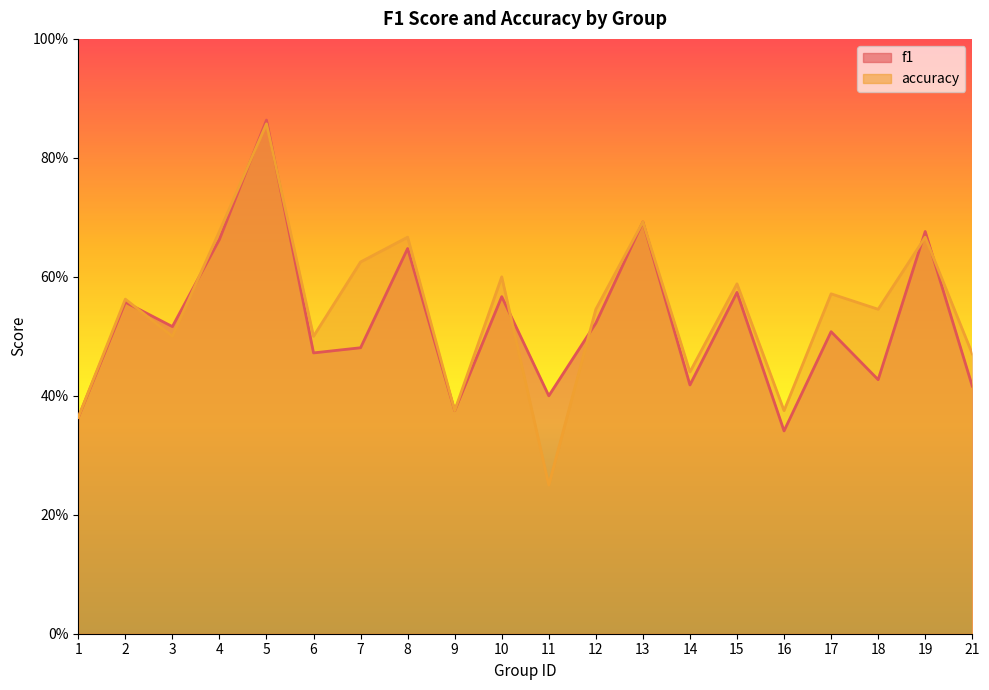

What is the value of the f1 point at the 6th from the left?

0.5